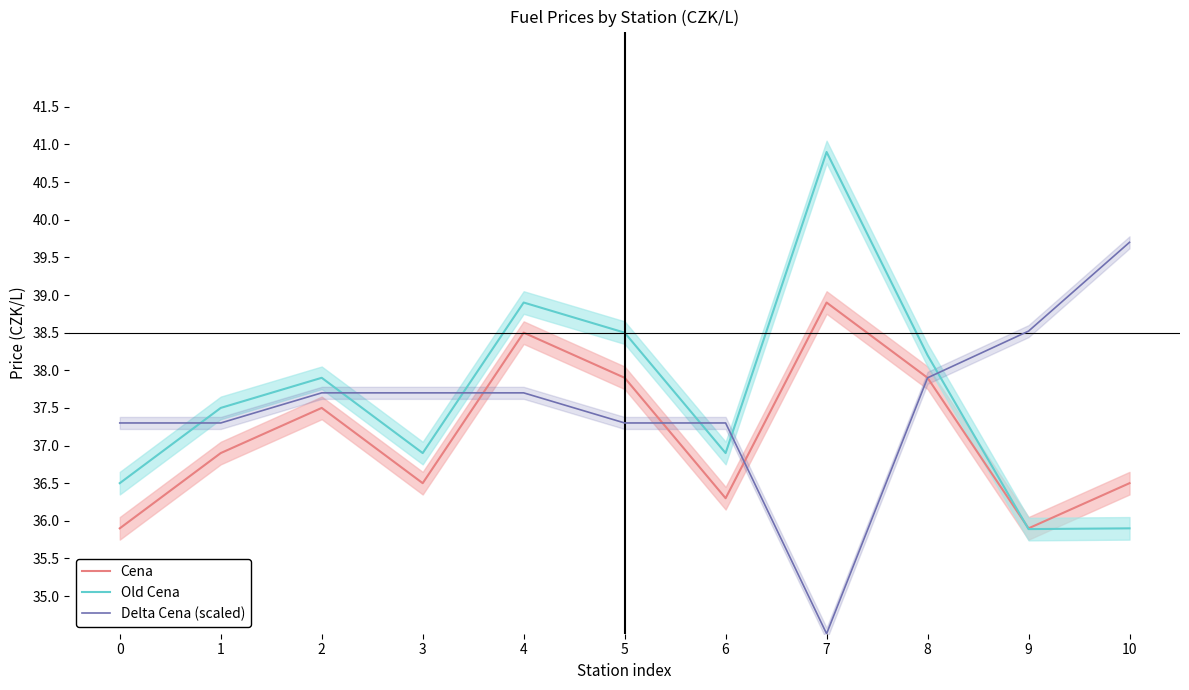

At 2, list the series in order from largest to smallest.

Old Cena, Delta Cena (scaled), Cena